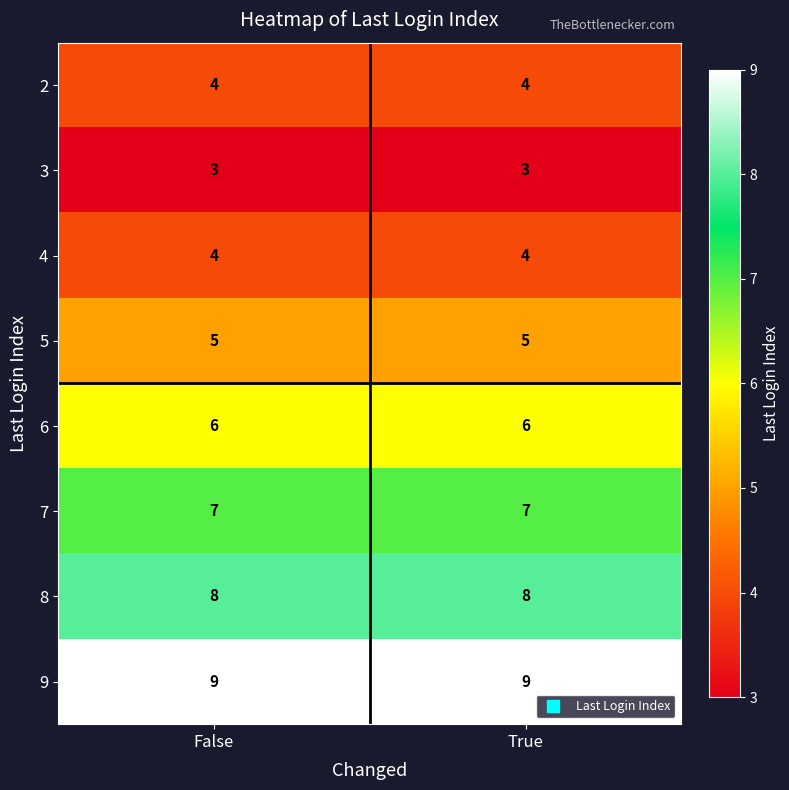

What is the spread (max minus min) of values at True?

6